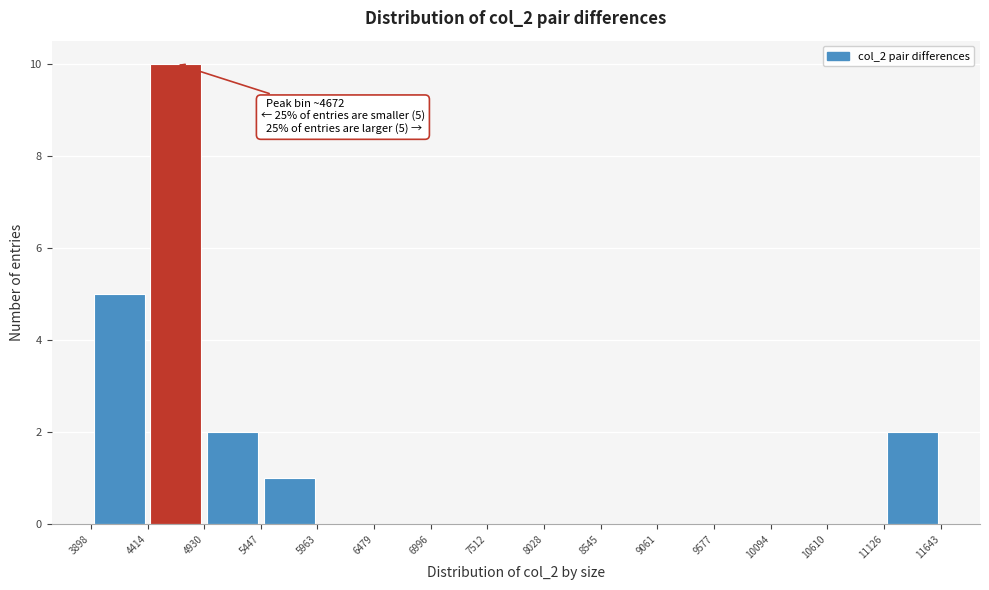

Over which range of the x-axis is the bar tallest?

4414 to 4930